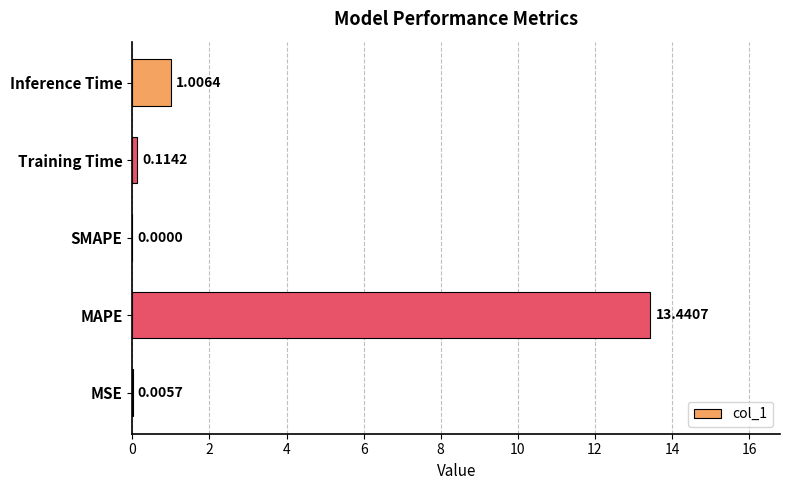

What is the sum of all values?

14.6